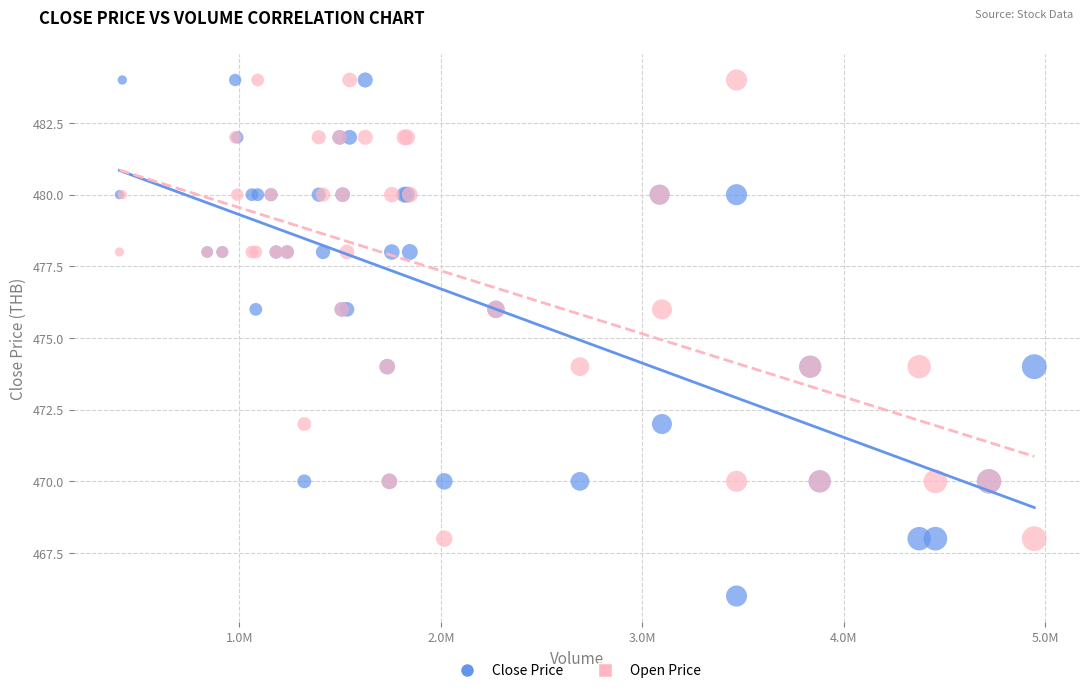

Which series has the largest Y range (max minus min)?

Close Price